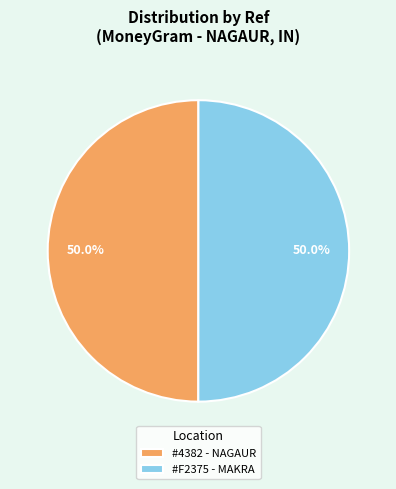

What is the ratio of the value at #F2375 - MAKRA to the value at #4382 - NAGAUR?

1.0